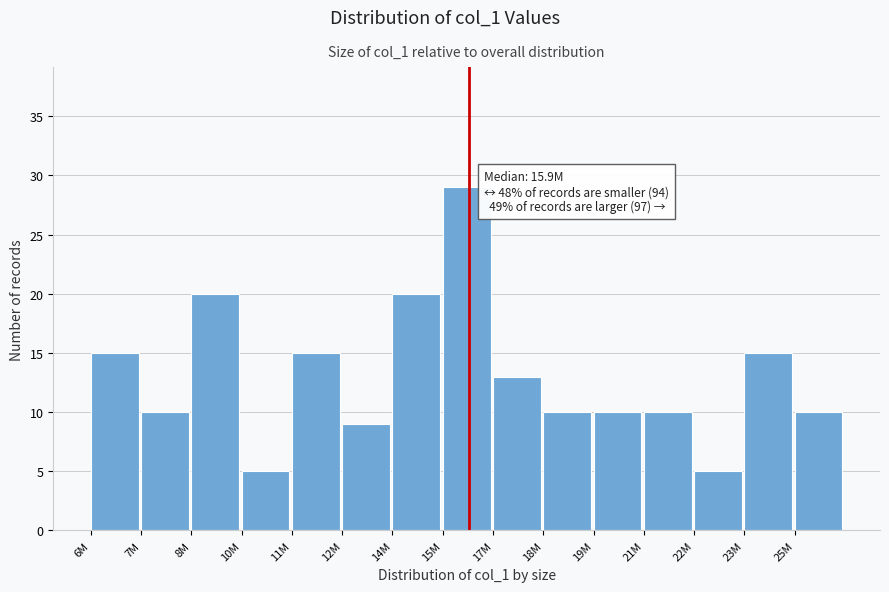

Reading right to left, what are all the values shown in this chart?

10	15	5	10	10	10	13	29	20	9	15	5	20	10	15